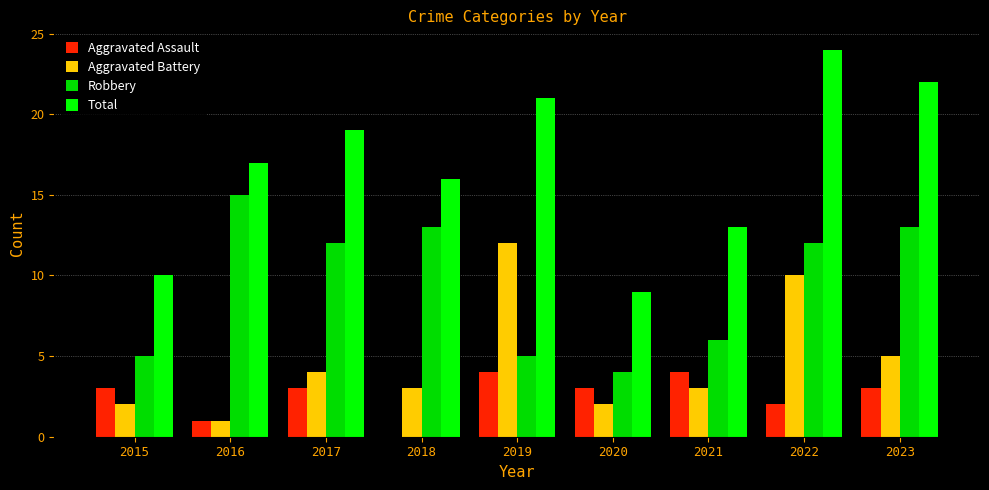

What is the sum of the Total values at 2020 and 2022?

33